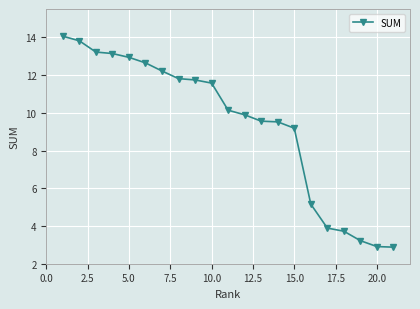

What is the greatest value displayed?

14.1